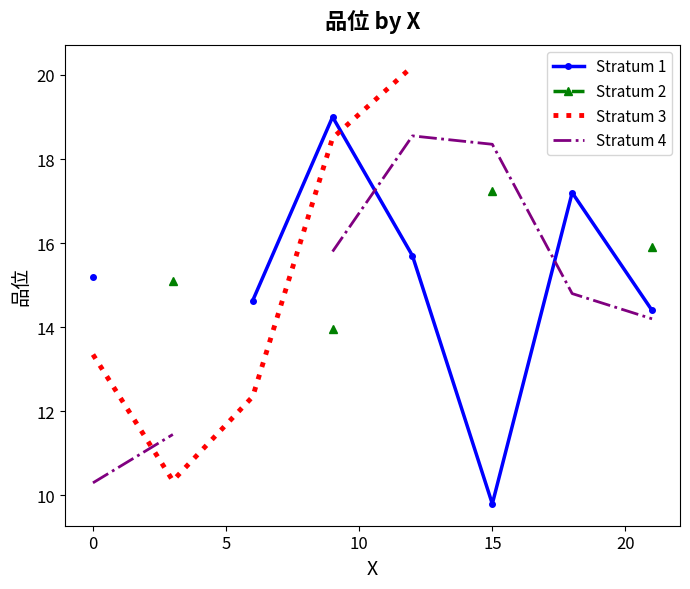

True or false: Stratum 4 has more than 0 points higher than both neighbors.

True